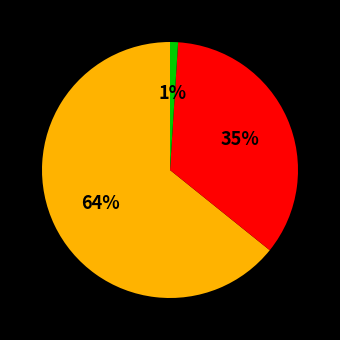

To the nearest percent, what is the average slice percentage?

33%